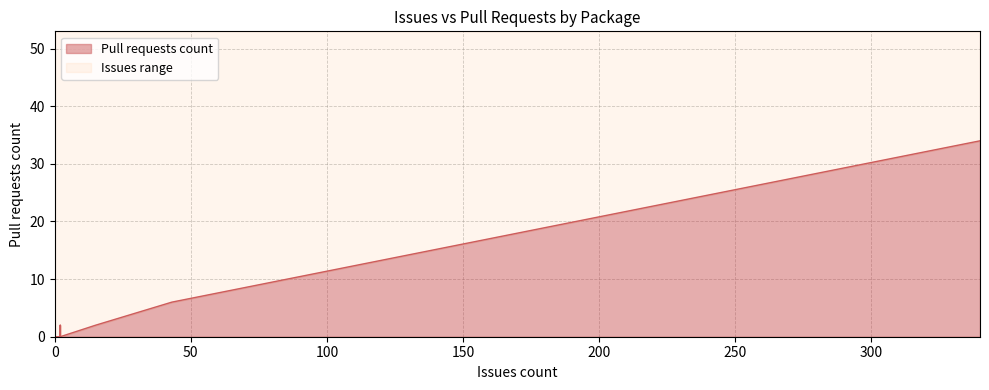

Is it true that the value at Cake.Sitecore is 3?

False